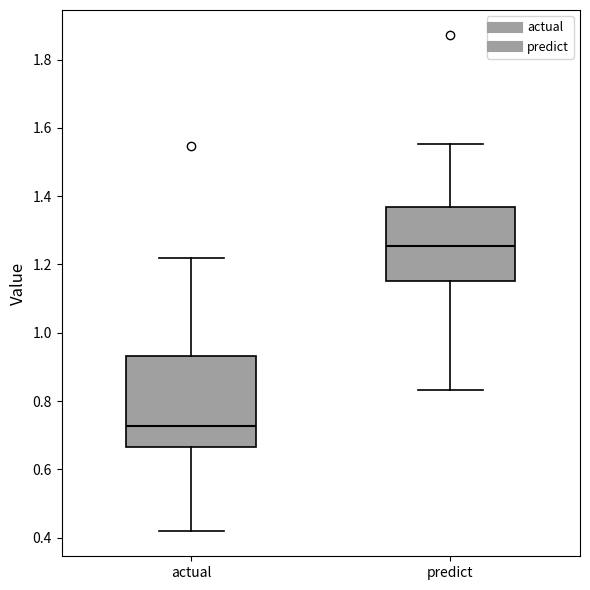

Where does the upper whisker of the box for actual end on the y-axis? The values are not printed on the chart, so give them approximately, as read against the axis.

1.22